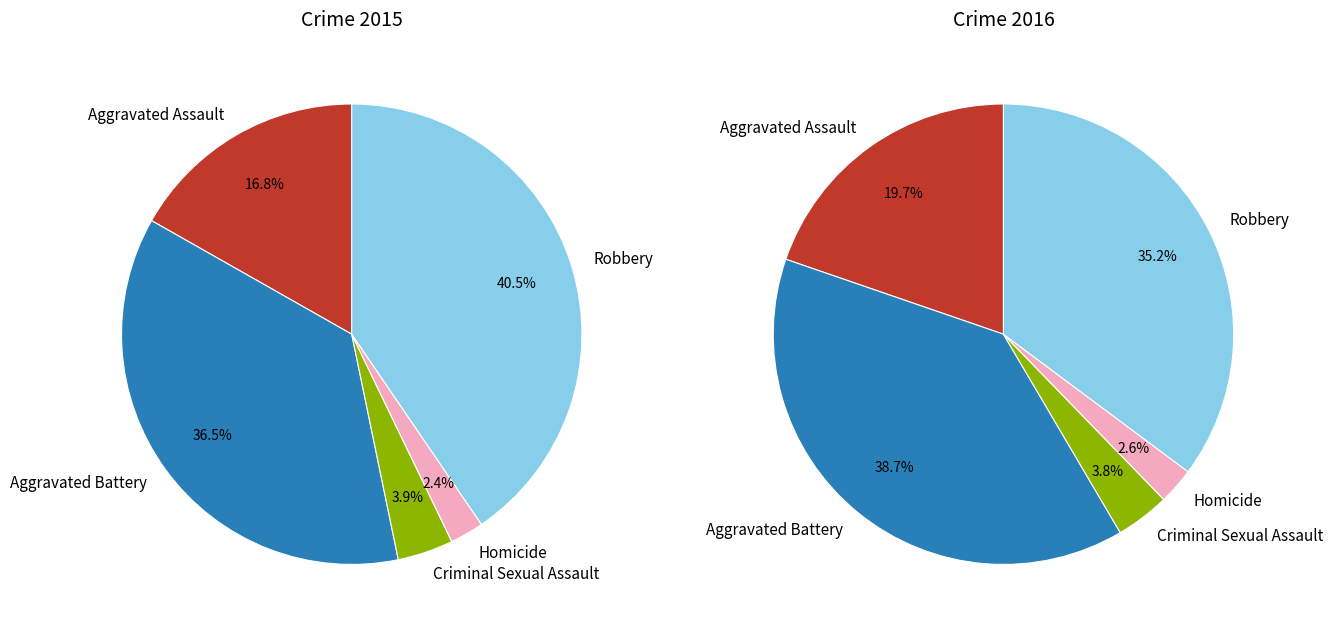

Which category has the smallest portion of the pie?

Homicide